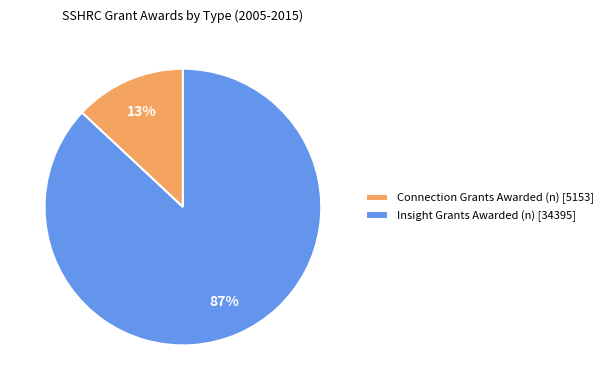

How many slices are in this pie chart?

2